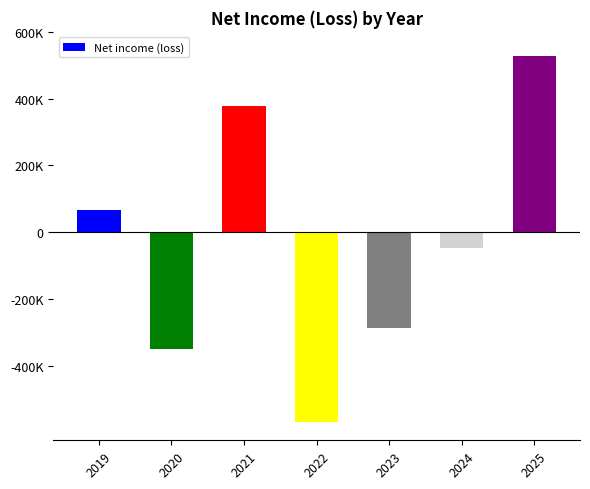

The chart shows a value of 42978 at 2019. True or false?

False